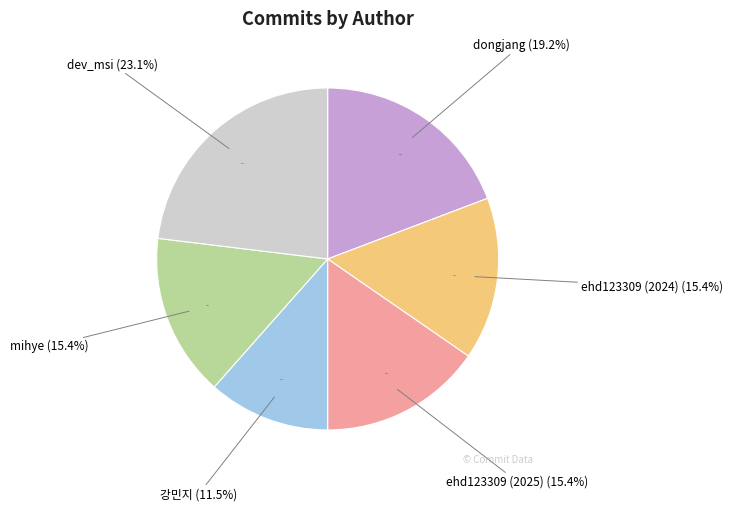

Which category has the biggest portion of the pie?

dev_msi